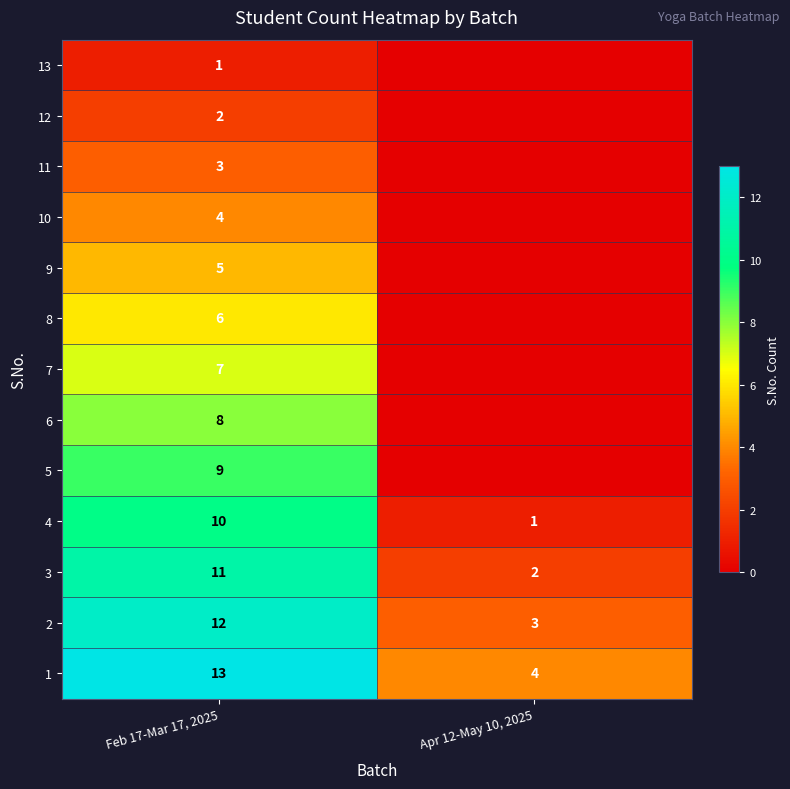

True or false: 12 has a value of 1 at Feb 17-Mar 17, 2025.

False